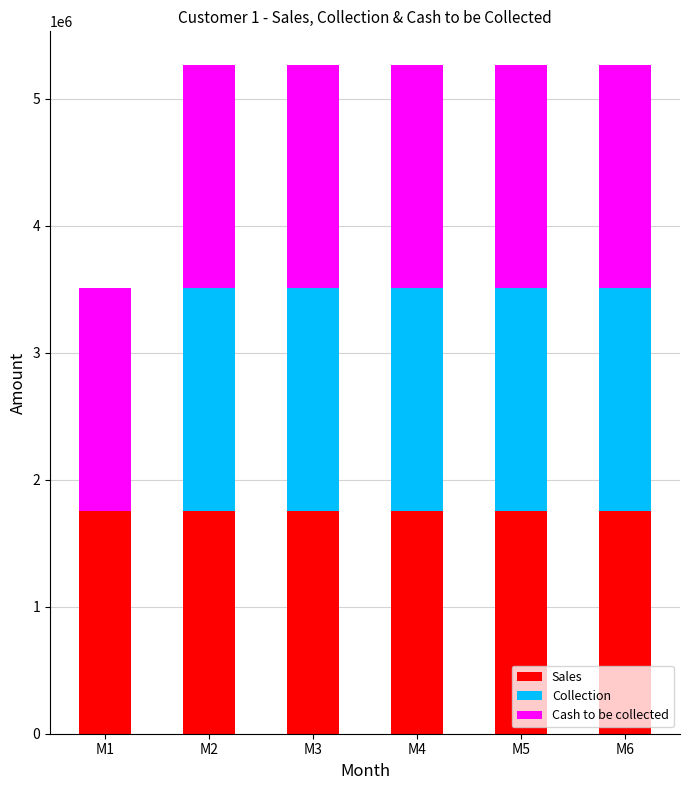

What is the highest value of the Sales series?

1755250